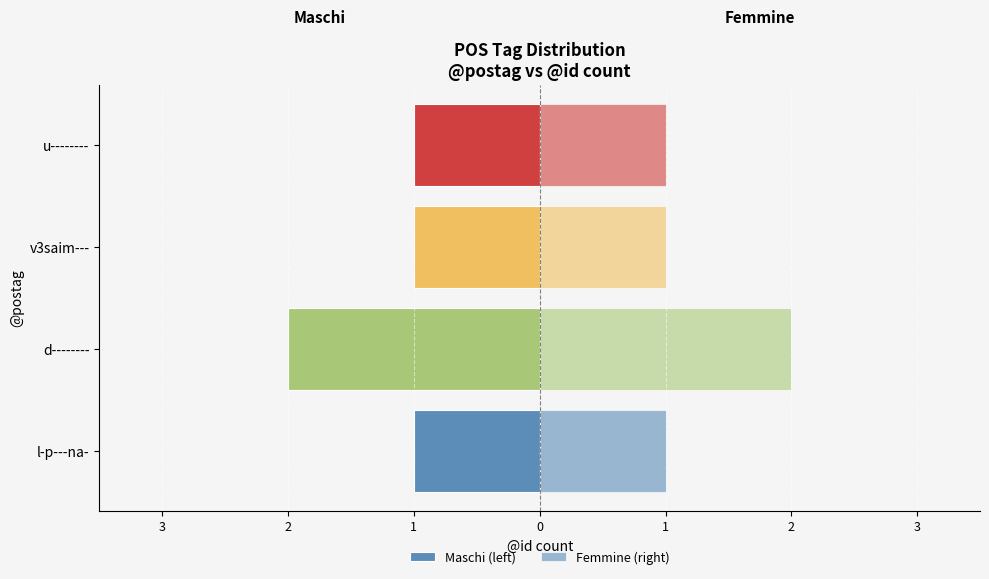

At how many categories does at least one series exceed 0?

4